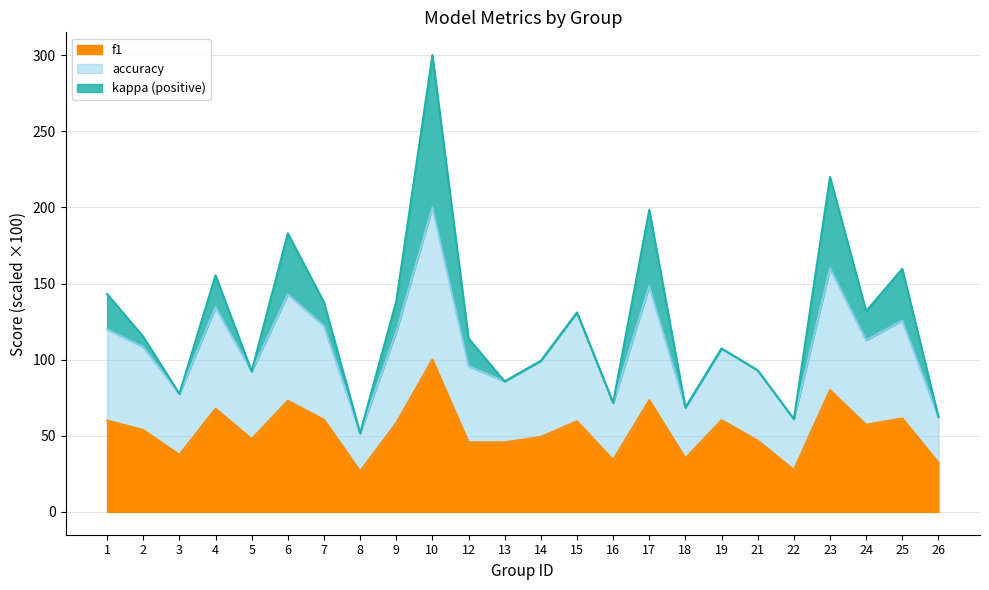

True or false: f1 and accuracy cross at least once.

False